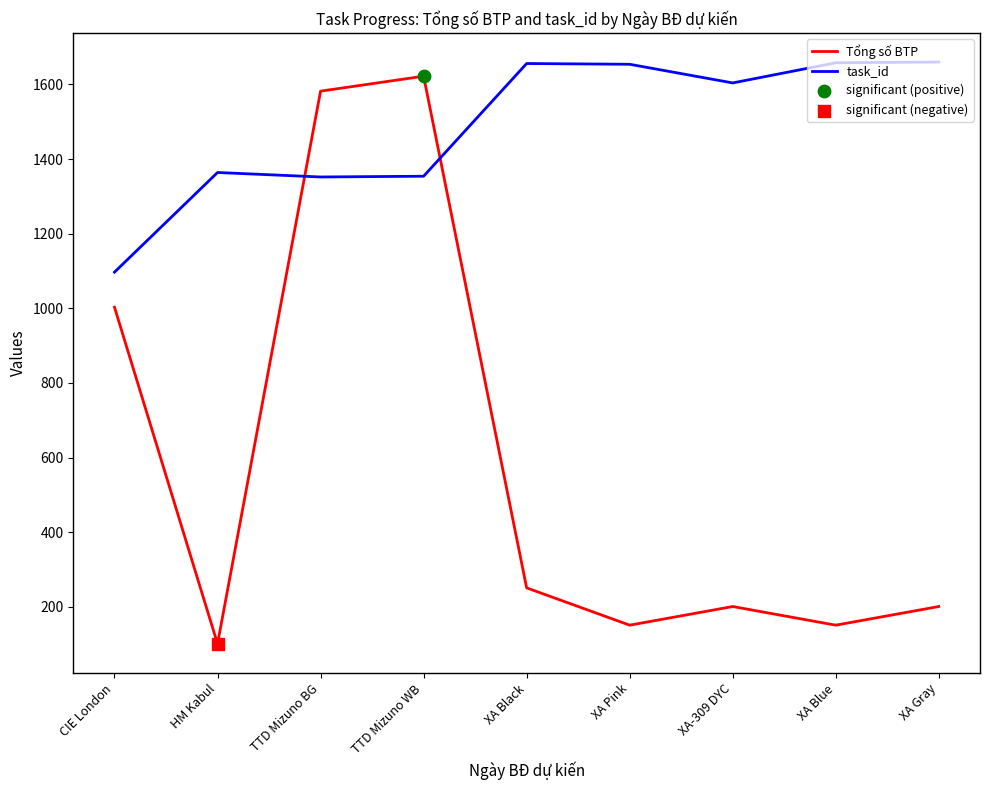

Which series has the largest total across all categories?

task_id